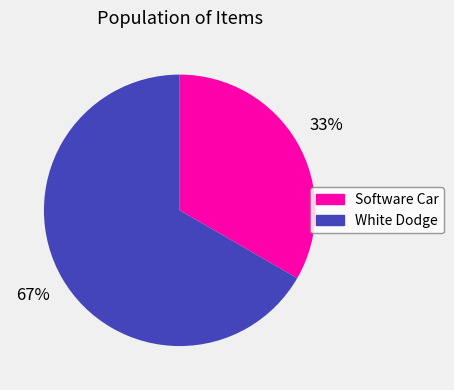

To the nearest percent, what is the average slice percentage?

50%